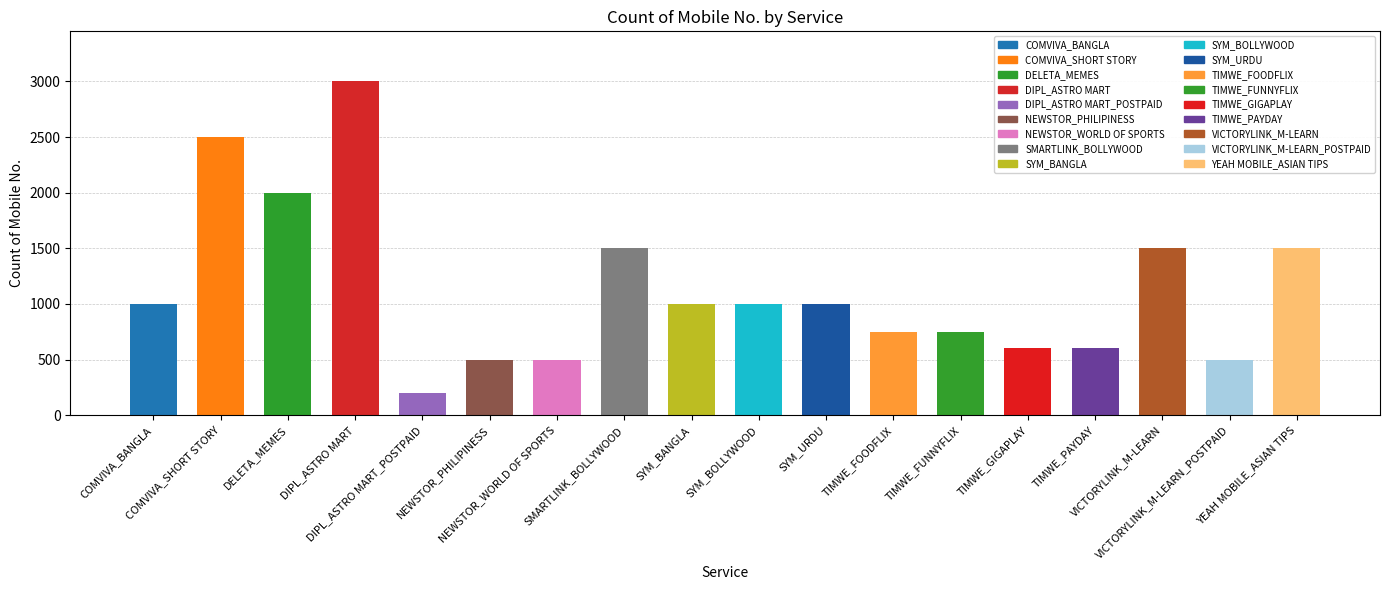

What is the smallest value displayed?

200